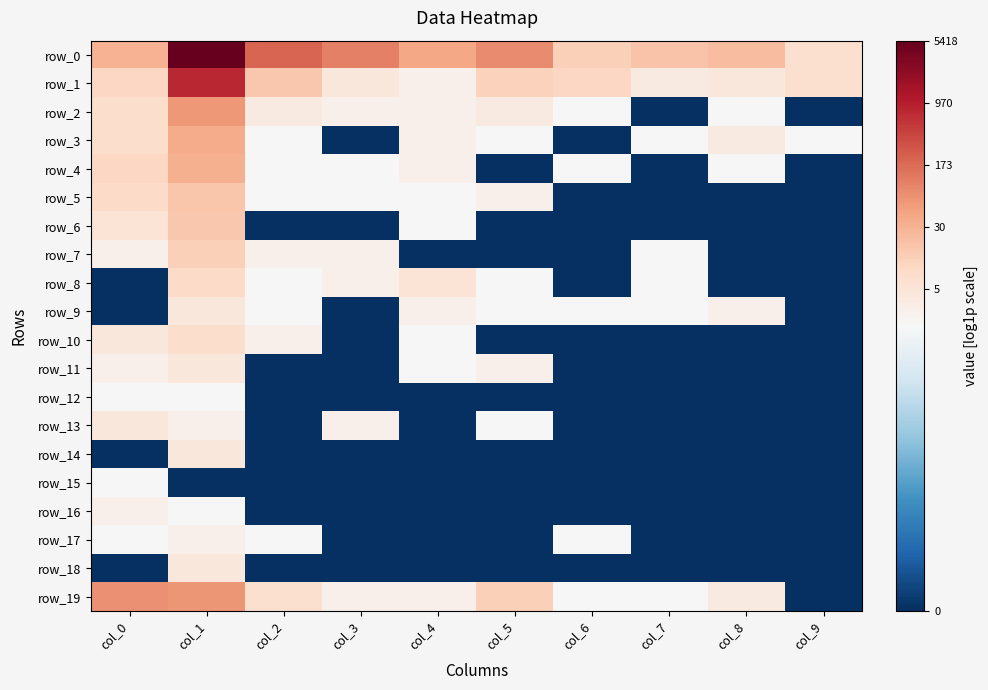

Reading right to left, what are all the values shown in this chart?

row_0: col_9=1.9	col_8=3.1	col_7=2.9	col_6=2.6	col_5=4.4	col_4=3.7	col_3=4.7	col_2=5.3	col_1=8.6	col_0=3.5
row_1: col_9=1.9	col_8=1.6	col_7=1.4	col_6=2.3	col_5=2.5	col_4=1.1	col_3=1.6	col_2=2.8	col_1=6.6	col_0=2.3
row_2: col_9=0.0	col_8=0.7	col_7=0.0	col_6=0.7	col_5=1.4	col_4=1.1	col_3=1.1	col_2=1.4	col_1=4.1	col_0=2.1
row_3: col_9=0.7	col_8=1.4	col_7=0.7	col_6=0.0	col_5=0.7	col_4=1.1	col_3=0.0	col_2=0.7	col_1=3.6	col_0=2.1
row_4: col_9=0.0	col_8=0.7	col_7=0.0	col_6=0.7	col_5=0.0	col_4=1.1	col_3=0.7	col_2=0.7	col_1=3.5	col_0=2.3
row_5: col_9=0.0	col_8=0.0	col_7=0.0	col_6=0.0	col_5=1.1	col_4=0.7	col_3=0.7	col_2=0.7	col_1=2.9	col_0=2.2
row_6: col_9=0.0	col_8=0.0	col_7=0.0	col_6=0.0	col_5=0.0	col_4=0.7	col_3=0.0	col_2=0.0	col_1=2.8	col_0=1.8
row_7: col_9=0.0	col_8=0.0	col_7=0.7	col_6=0.0	col_5=0.0	col_4=0.0	col_3=1.1	col_2=1.1	col_1=2.6	col_0=1.1
row_8: col_9=0.0	col_8=0.0	col_7=0.7	col_6=0.0	col_5=0.7	col_4=1.8	col_3=1.1	col_2=0.7	col_1=2.2	col_0=0.0
row_9: col_9=0.0	col_8=1.1	col_7=0.7	col_6=0.7	col_5=0.7	col_4=1.1	col_3=0.0	col_2=0.7	col_1=1.6	col_0=0.0
row_10: col_9=0.0	col_8=0.0	col_7=0.0	col_6=0.0	col_5=0.0	col_4=0.7	col_3=0.0	col_2=1.1	col_1=2.1	col_0=1.6
row_11: col_9=0.0	col_8=0.0	col_7=0.0	col_6=0.0	col_5=1.1	col_4=0.7	col_3=0.0	col_2=0.0	col_1=1.6	col_0=1.1
row_12: col_9=0.0	col_8=0.0	col_7=0.0	col_6=0.0	col_5=0.0	col_4=0.0	col_3=0.0	col_2=0.0	col_1=0.7	col_0=0.7
row_13: col_9=0.0	col_8=0.0	col_7=0.0	col_6=0.0	col_5=0.7	col_4=0.0	col_3=1.1	col_2=0.0	col_1=1.1	col_0=1.6
row_14: col_9=0.0	col_8=0.0	col_7=0.0	col_6=0.0	col_5=0.0	col_4=0.0	col_3=0.0	col_2=0.0	col_1=1.6	col_0=0.0
row_15: col_9=0.0	col_8=0.0	col_7=0.0	col_6=0.0	col_5=0.0	col_4=0.0	col_3=0.0	col_2=0.0	col_1=0.0	col_0=0.7
row_16: col_9=0.0	col_8=0.0	col_7=0.0	col_6=0.0	col_5=0.0	col_4=0.0	col_3=0.0	col_2=0.0	col_1=0.7	col_0=1.1
row_17: col_9=0.0	col_8=0.0	col_7=0.0	col_6=0.7	col_5=0.0	col_4=0.0	col_3=0.0	col_2=0.7	col_1=1.1	col_0=0.7
row_18: col_9=0.0	col_8=0.0	col_7=0.0	col_6=0.0	col_5=0.0	col_4=0.0	col_3=0.0	col_2=0.0	col_1=1.6	col_0=0.0
row_19: col_9=0.0	col_8=1.4	col_7=0.7	col_6=0.7	col_5=2.6	col_4=1.1	col_3=1.1	col_2=1.9	col_1=4.2	col_0=4.3